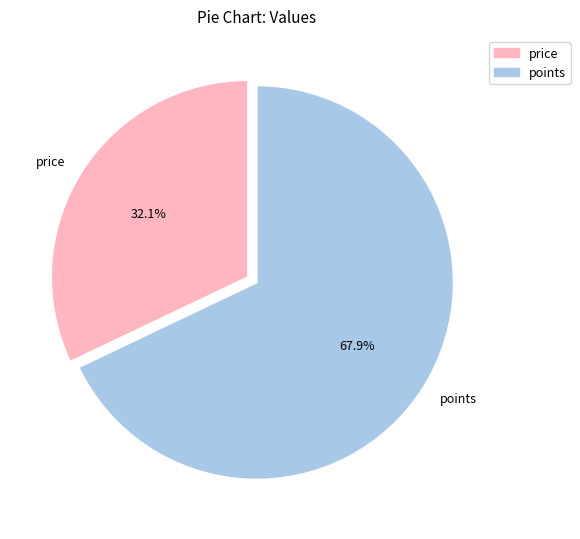

To the nearest percent, what is the difference between the points and price slice percentages?

36%